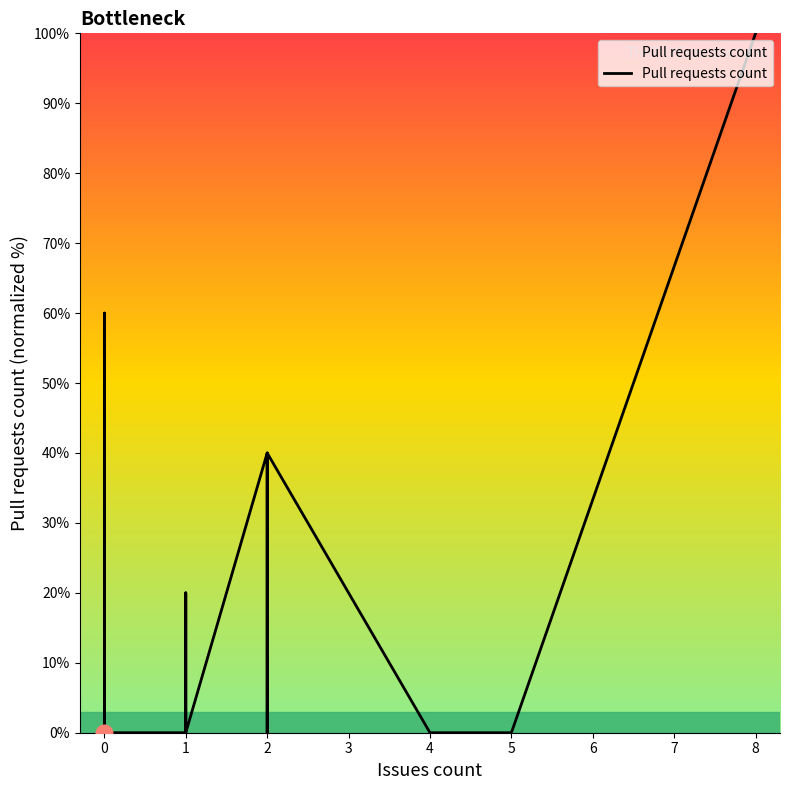

True or false: the data shows 62 at 0.

False